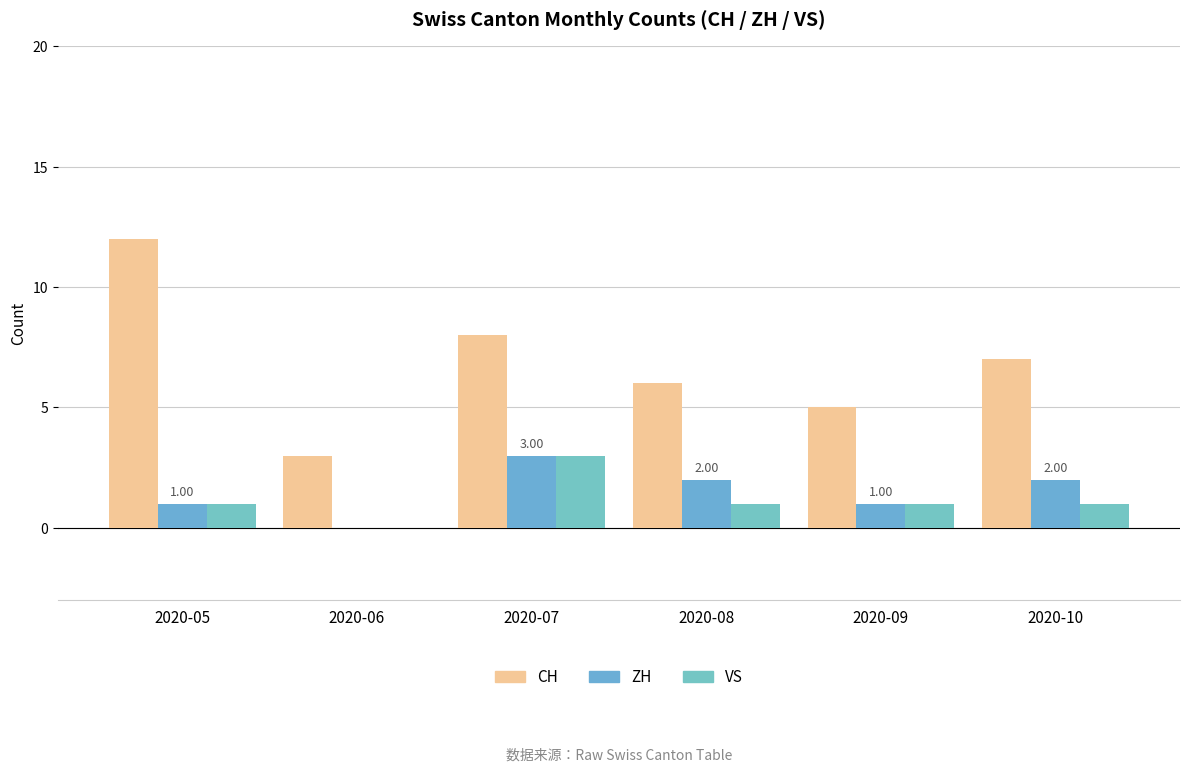

The value of CH at 2020-10 is 7. True or false?

True